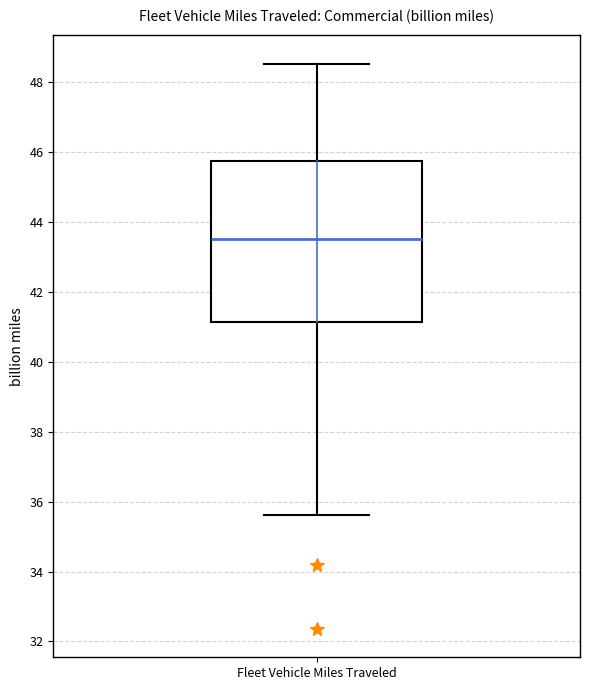

Transcribe this box plot: give where the median line is, the range the box spans, and where the two whiskers end, as read against the y-axis. The values are not printed on the chart, so give them approximately, as read against the axis.

median 43.6, box 41.2 to 45.8, whiskers 35.6 to 48.6